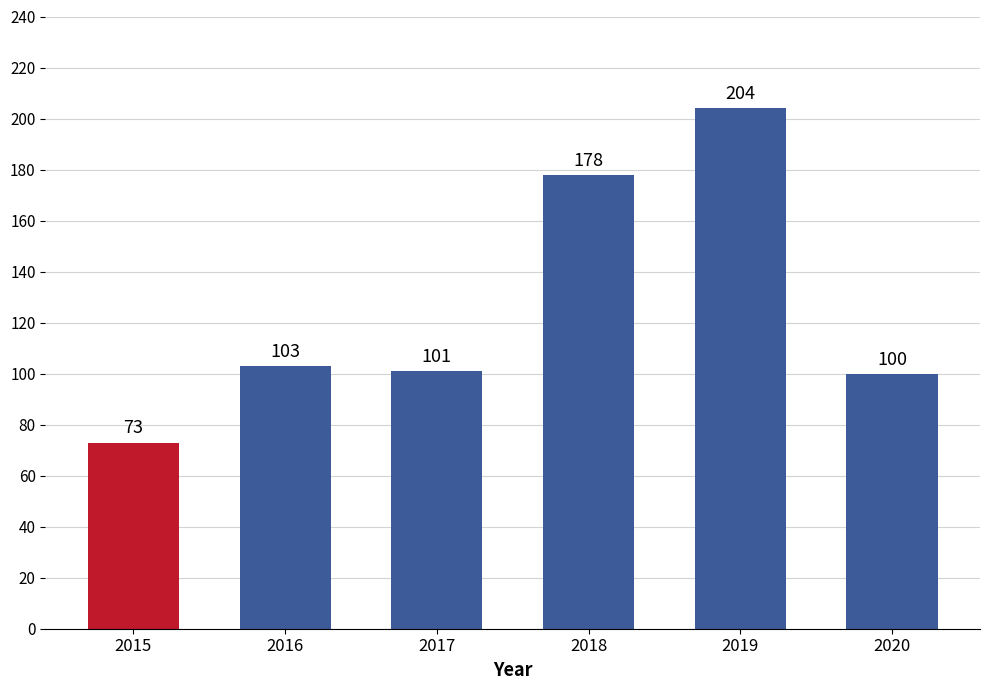

List the labels in order of value, largest first.

2019, 2018, 2016, 2017, 2020, 2015